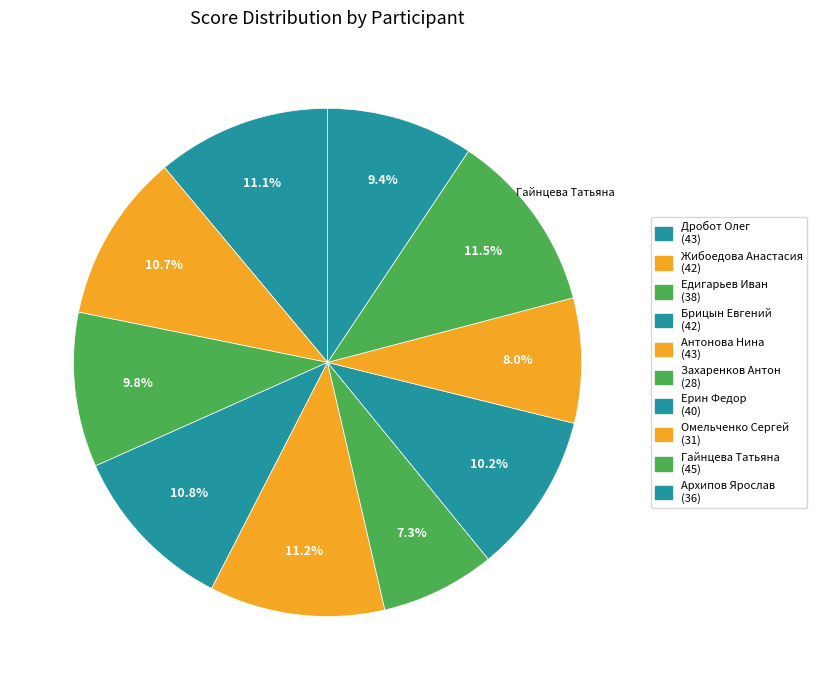

How many segments does this pie chart have?

10